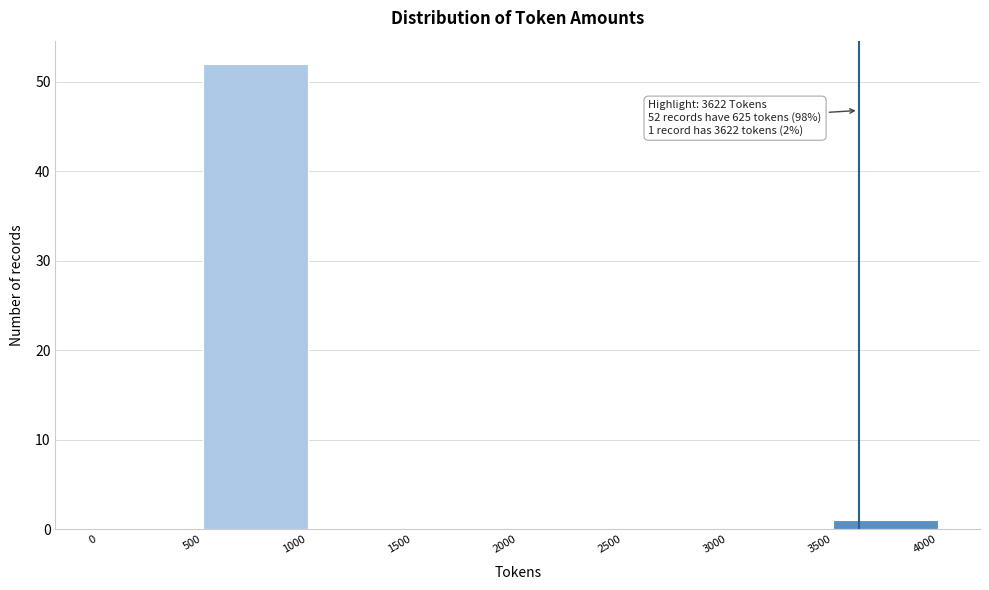

Which range on the x-axis has the tallest bar?

500 to 1000